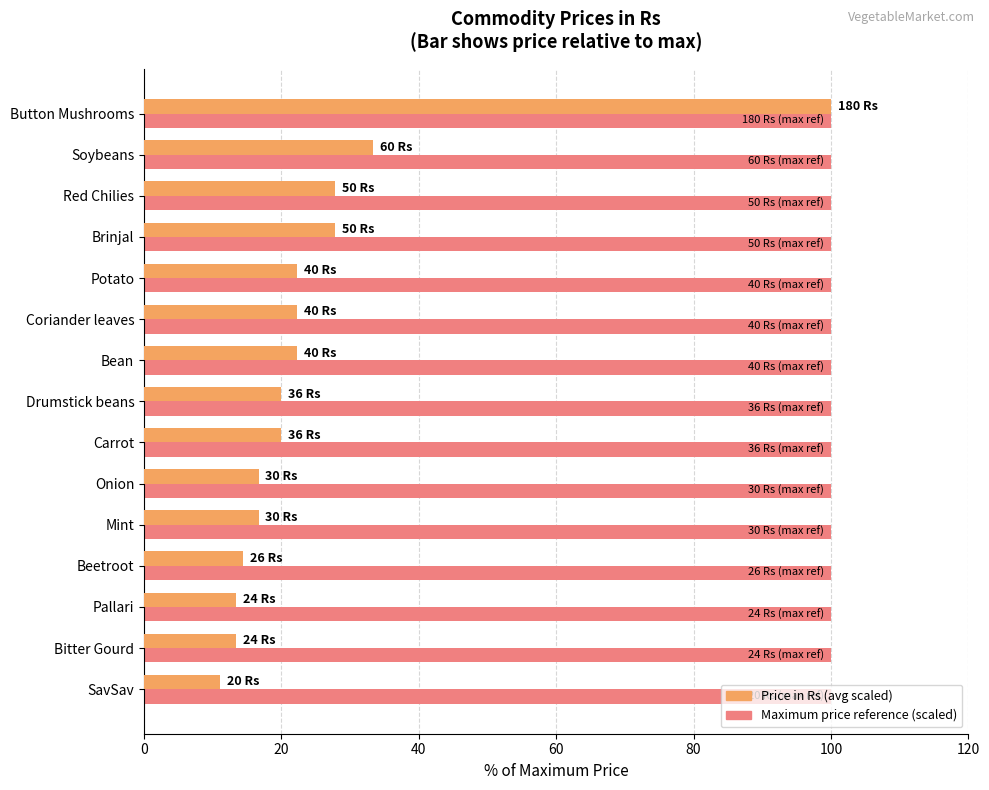

What is the spread (max minus min) of values at Onion?

83.3